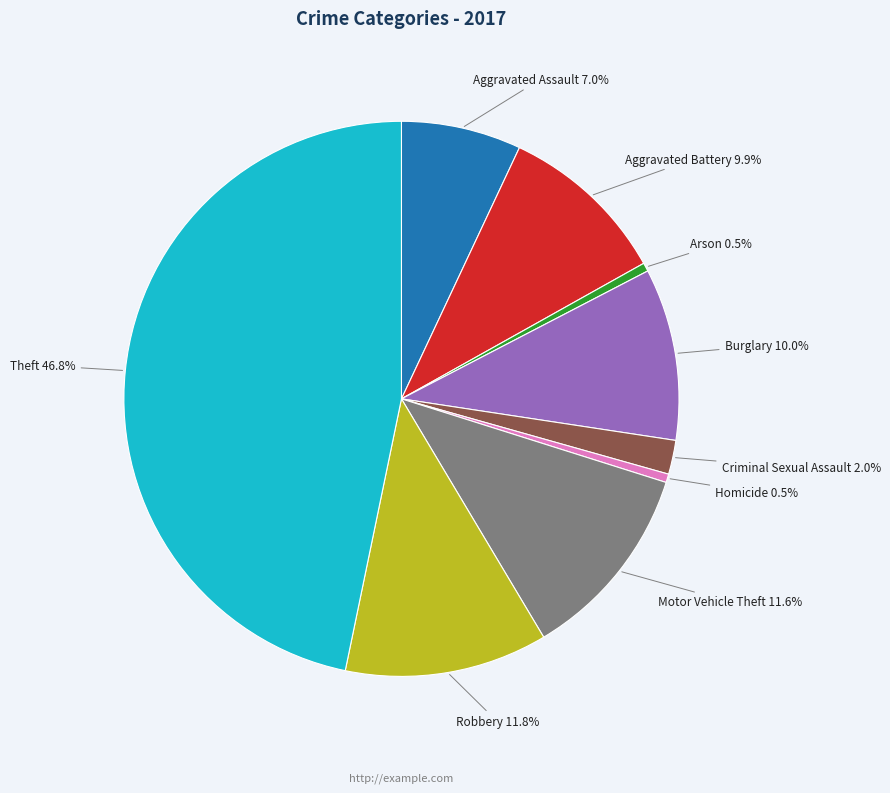

Is the sum of Homicide and Aggravated Assault greater than half?

No